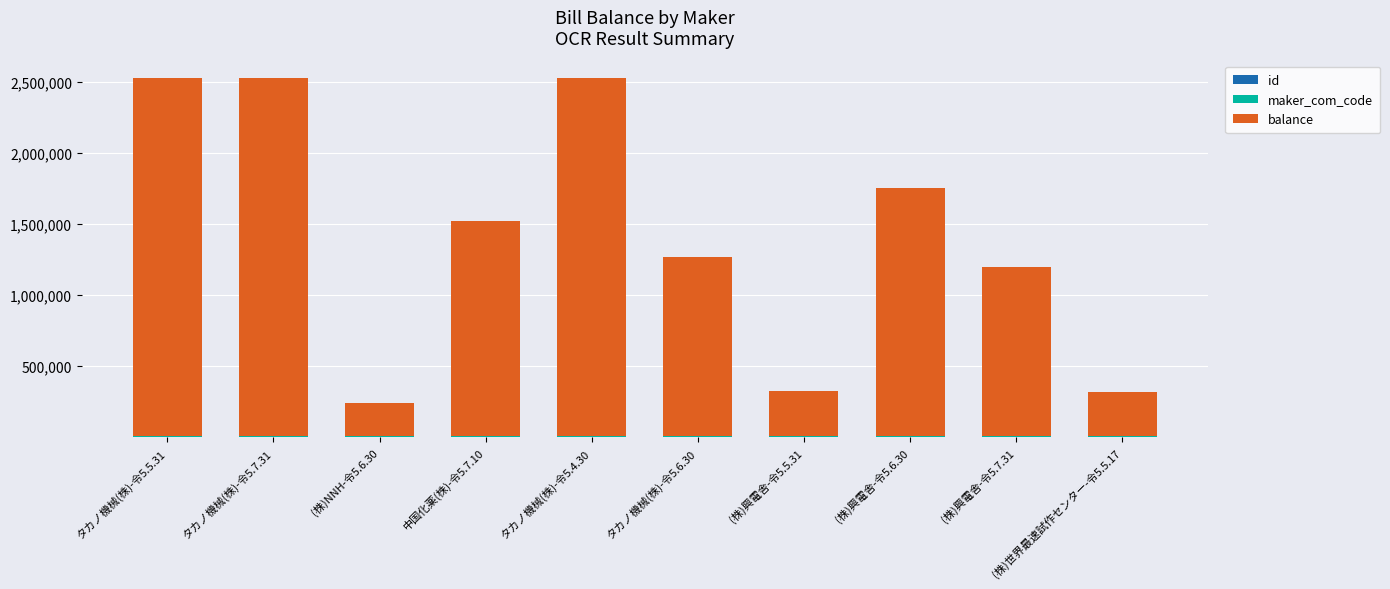

How many categories are shown in the chart?

10